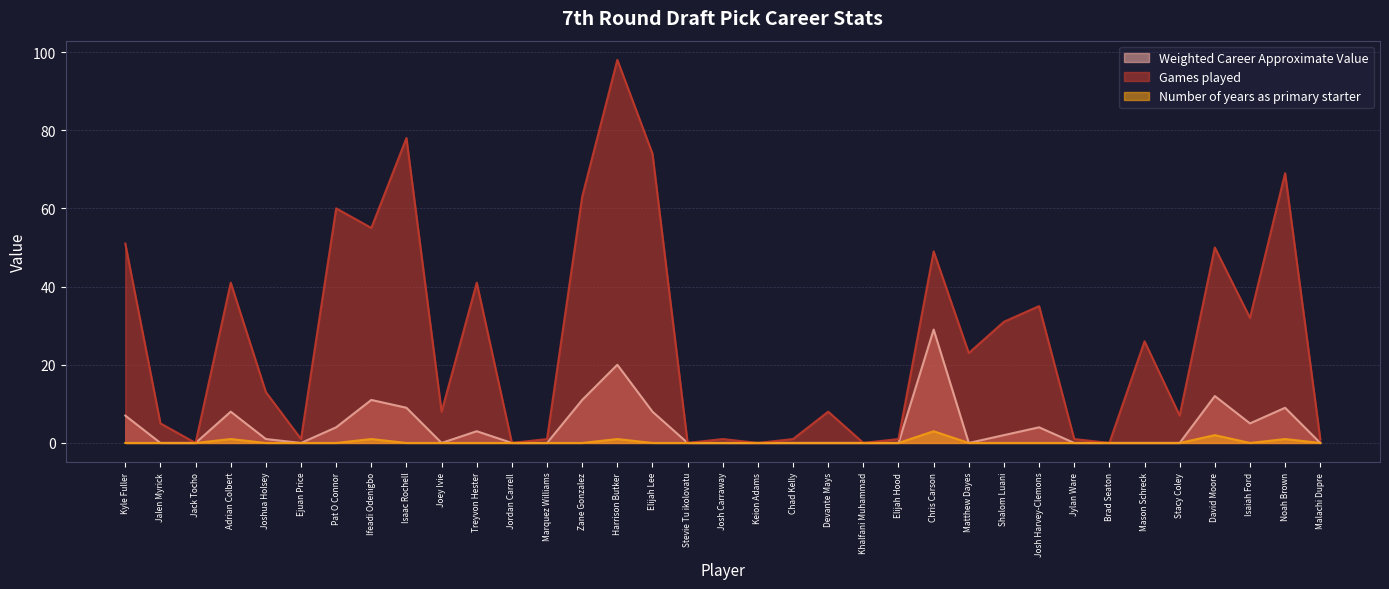

Where is Number of years as primary starter nearest to the value 1?

Adrian Colbert